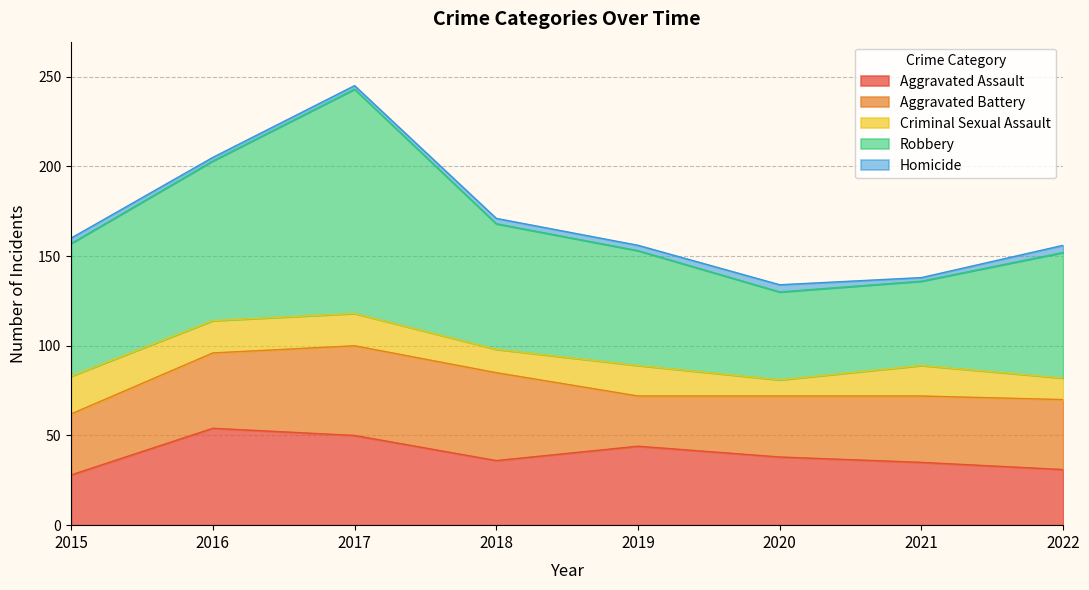

At which label is Robbery closest to 86?

2016